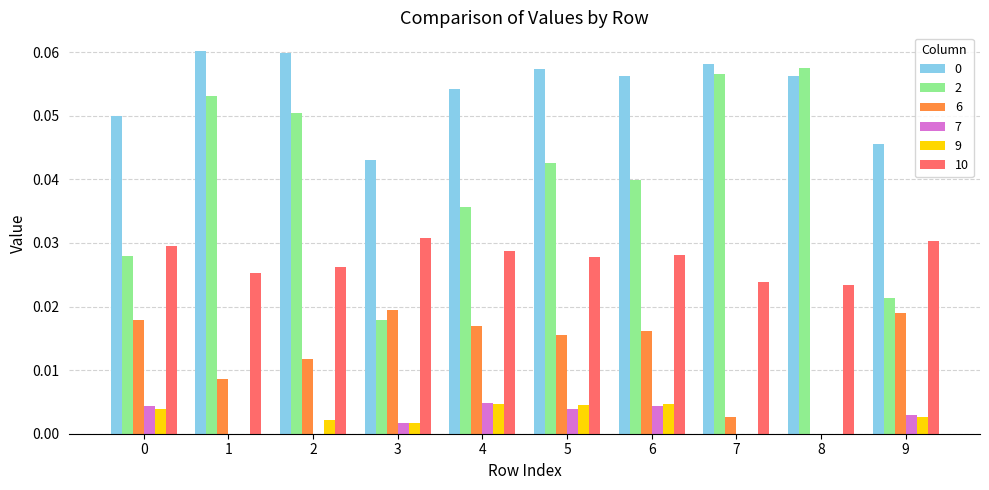

What is the sum of all 0 values?

0.5